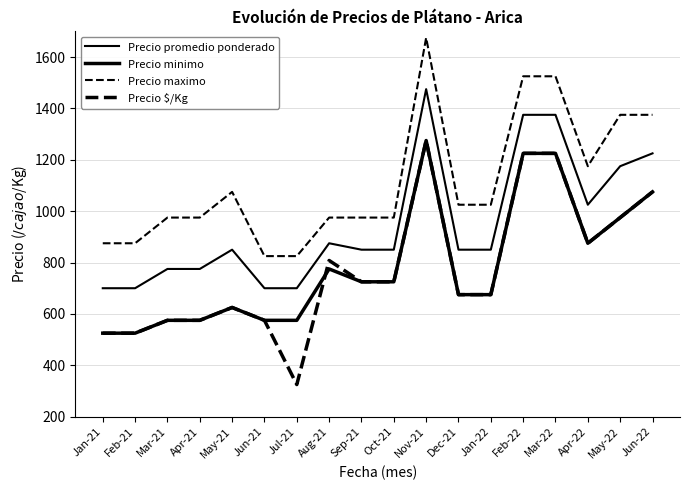

True or false: Precio promedio ponderado has a value of 775 at Apr-21.

True